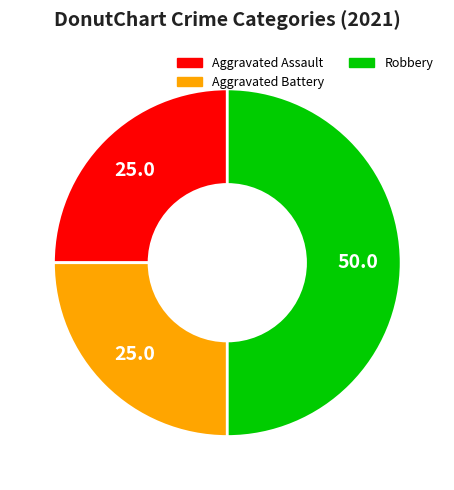

True or false: Robbery accounts for 63% of the total.

False